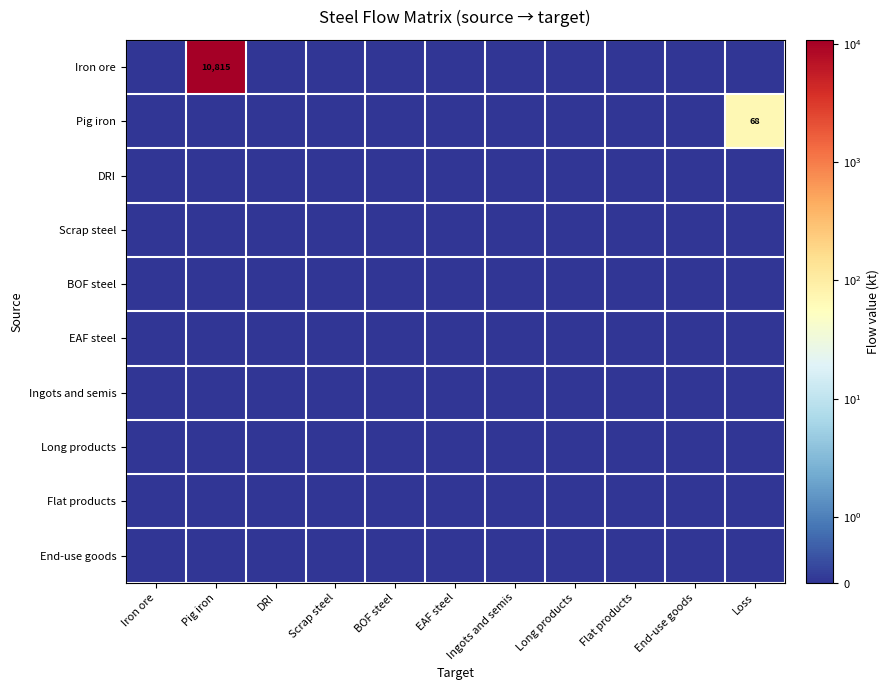

How many data points does each series have?

11